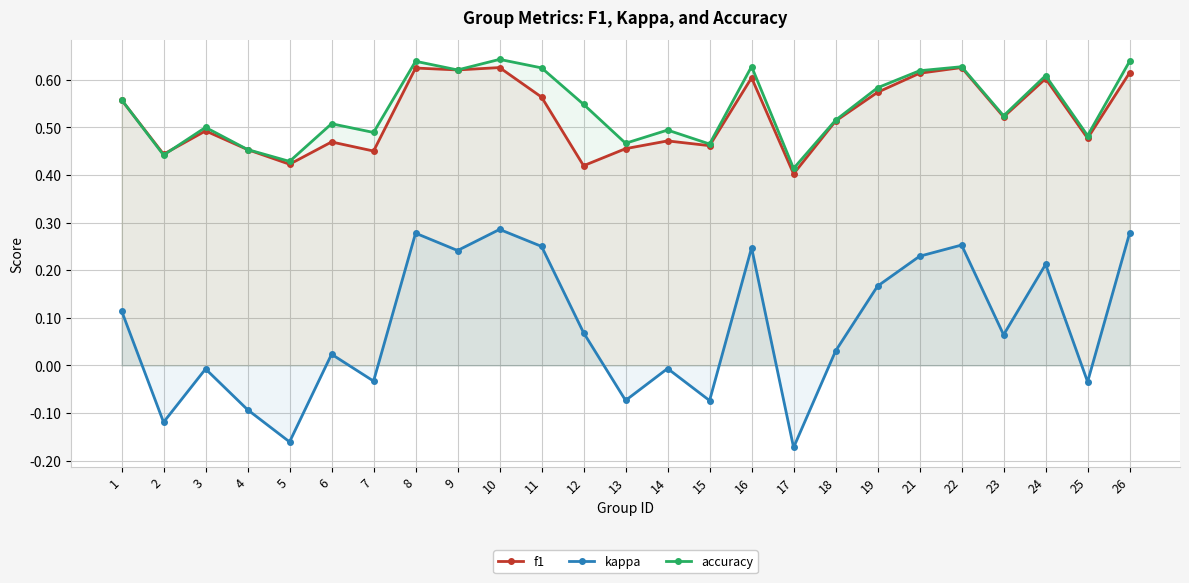

Where does the kappa series first go above 0?

1